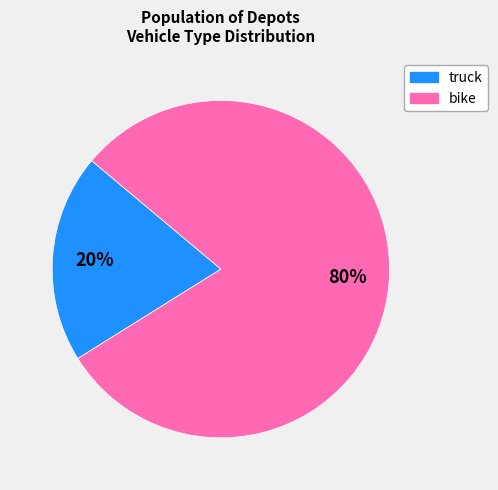

To the nearest percent, what is the difference between the largest and smallest slice percentages?

60%